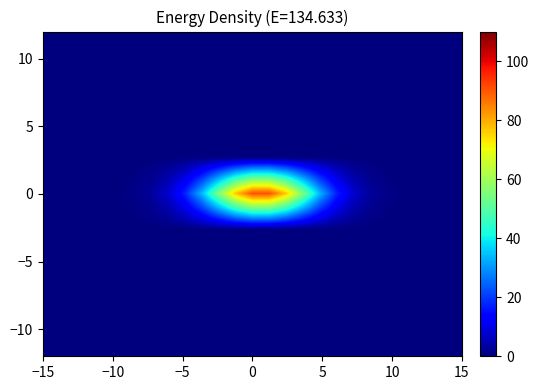

How many distinct data groups are displayed?

9